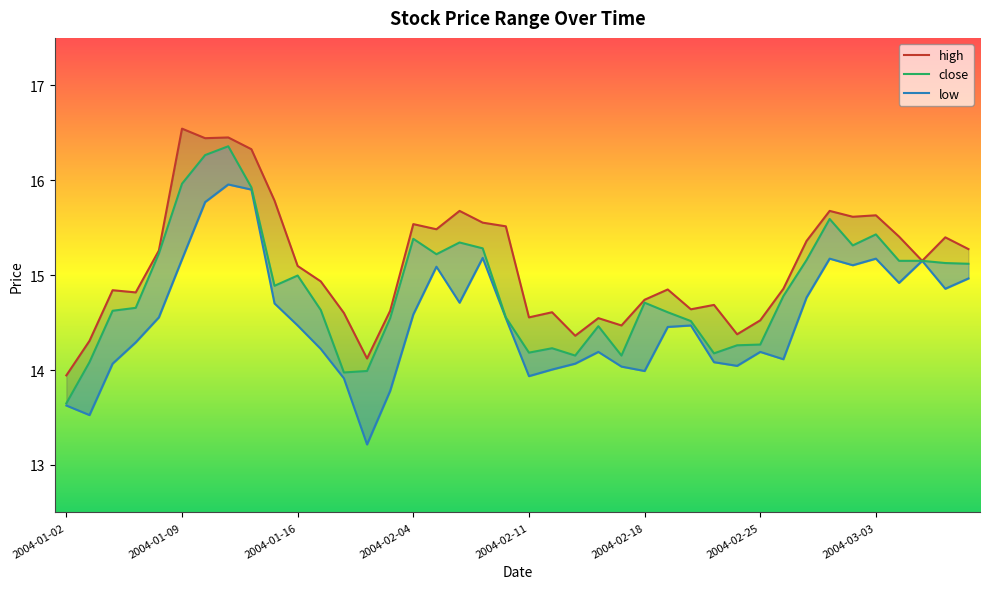

At which category does the chart reach its minimum across all series?

2004-02-02